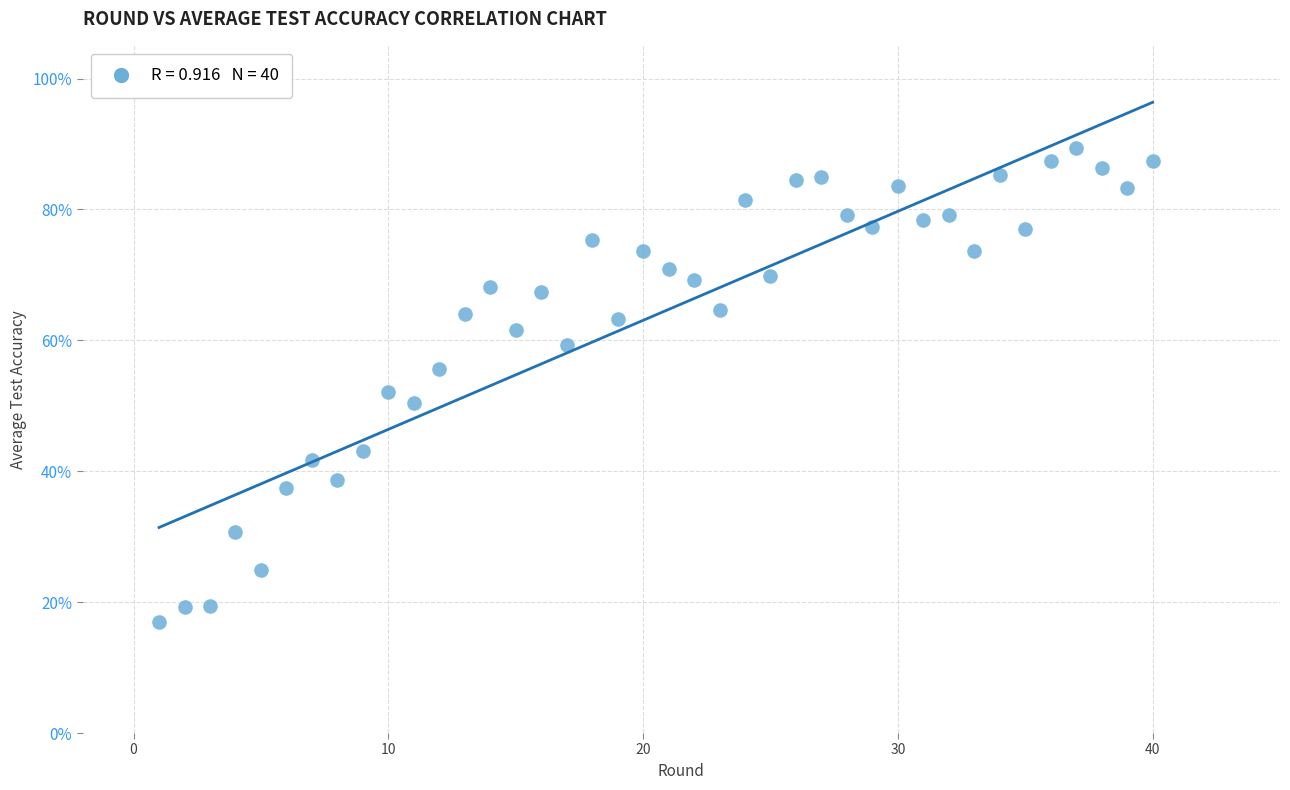

What is the range of X values (max minus min)?

39.0